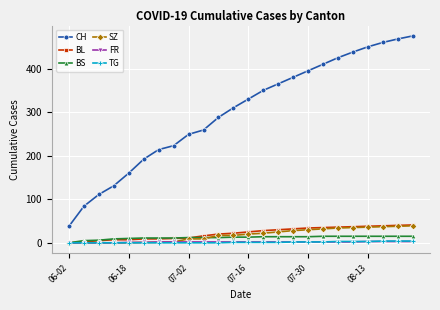

True or false: CH and BS intersect in this chart.

False